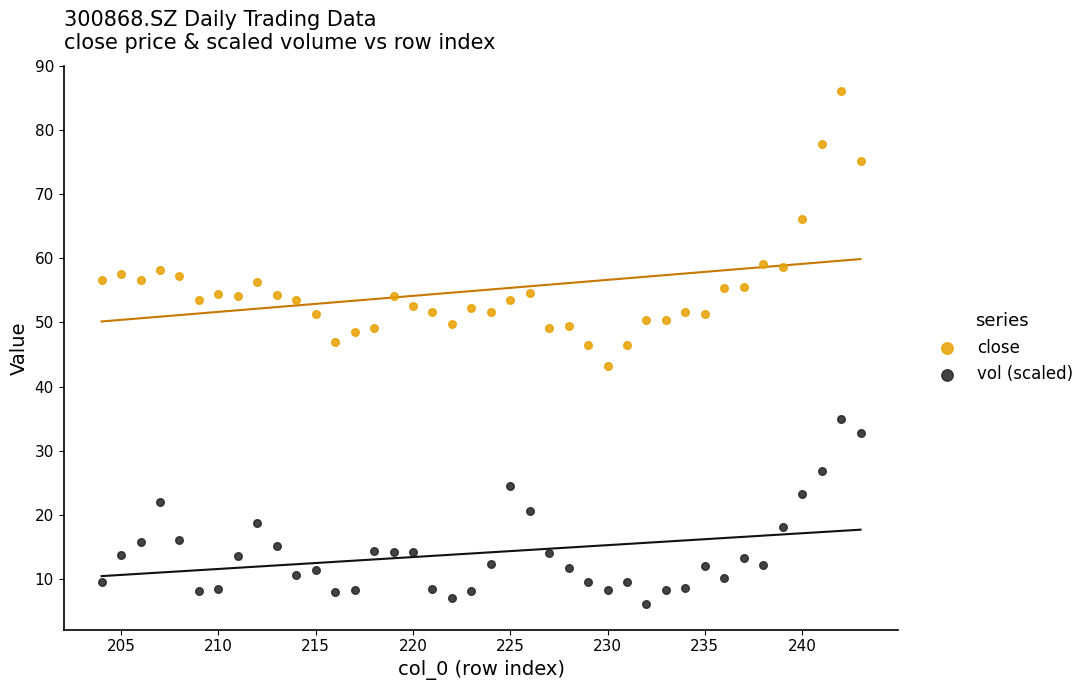

Which series contains the lowest Y value?

vol (scaled)